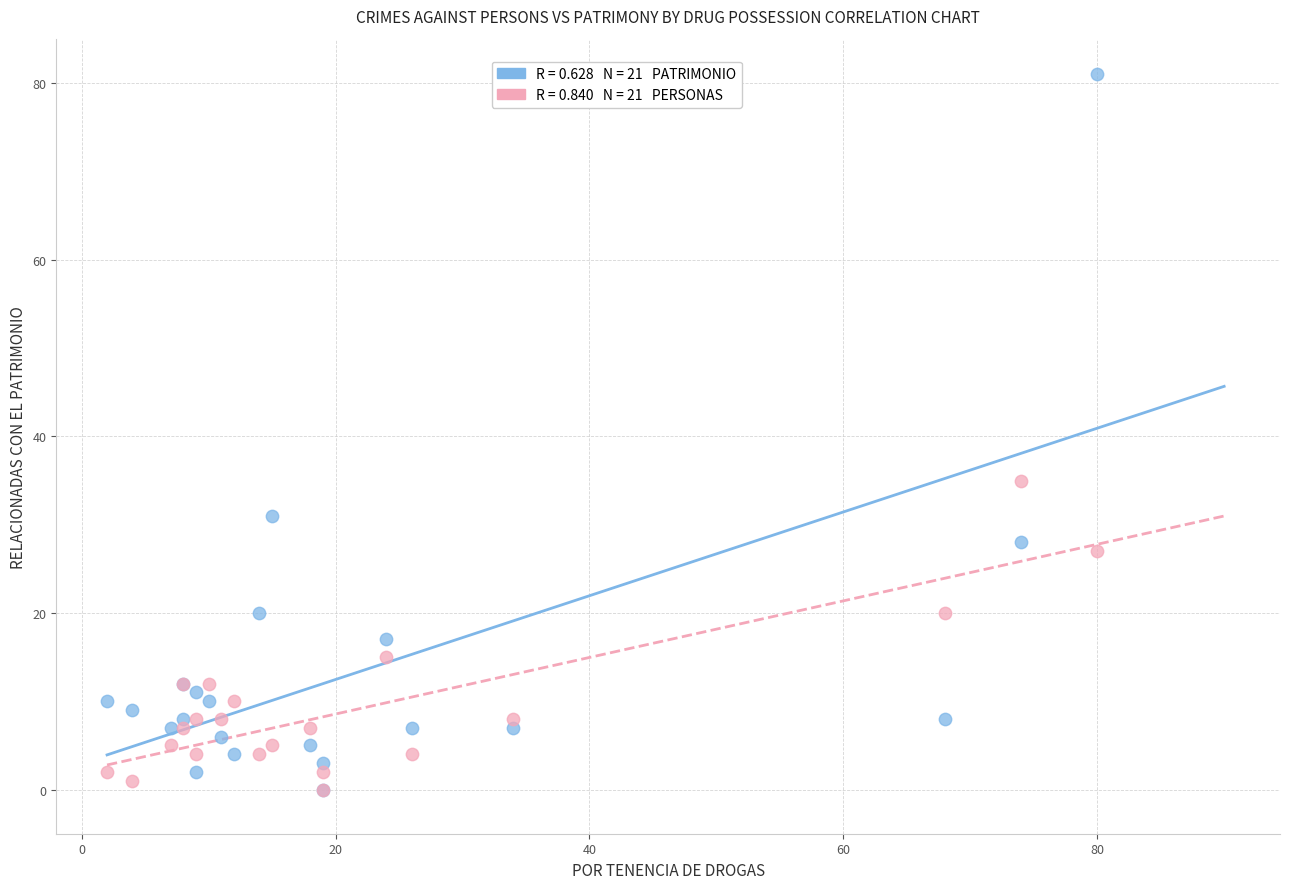

Across all series, what Y value is closest to 40?

35